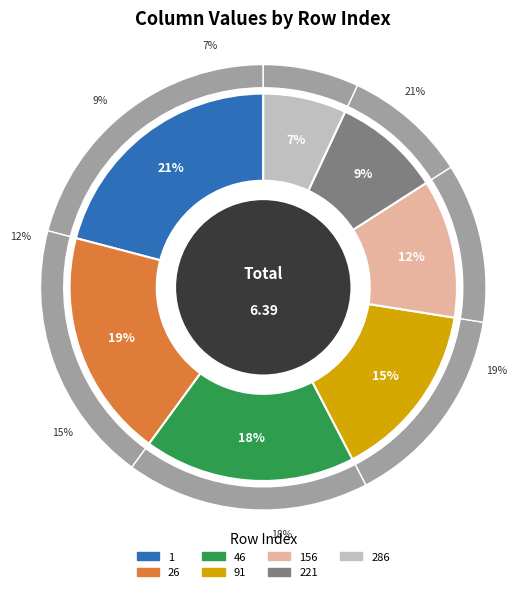

Is it true that 46 is 18% of the pie?

True